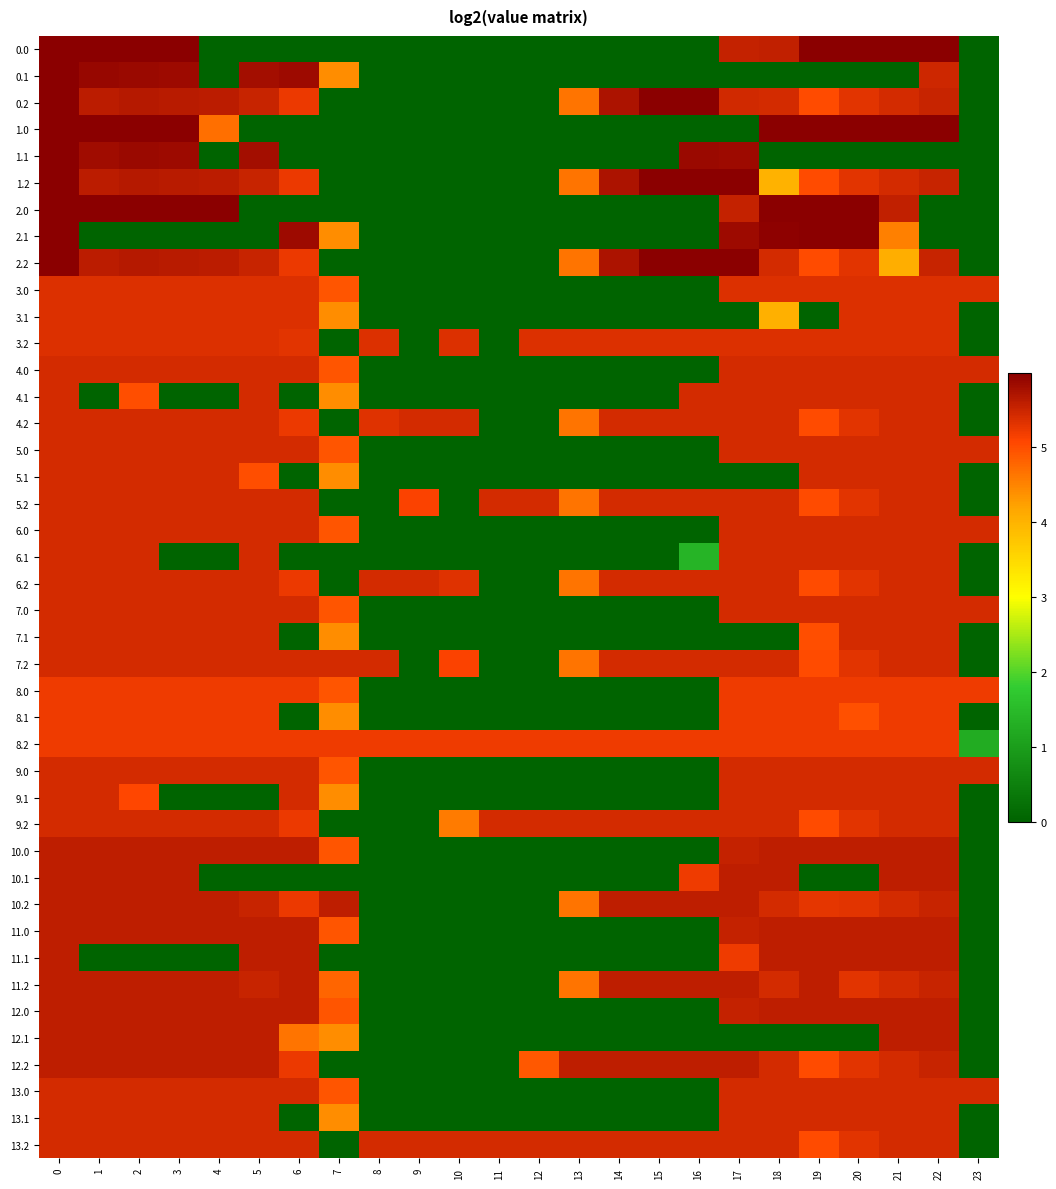

What is the highest value of the 7.0 series?

5.4